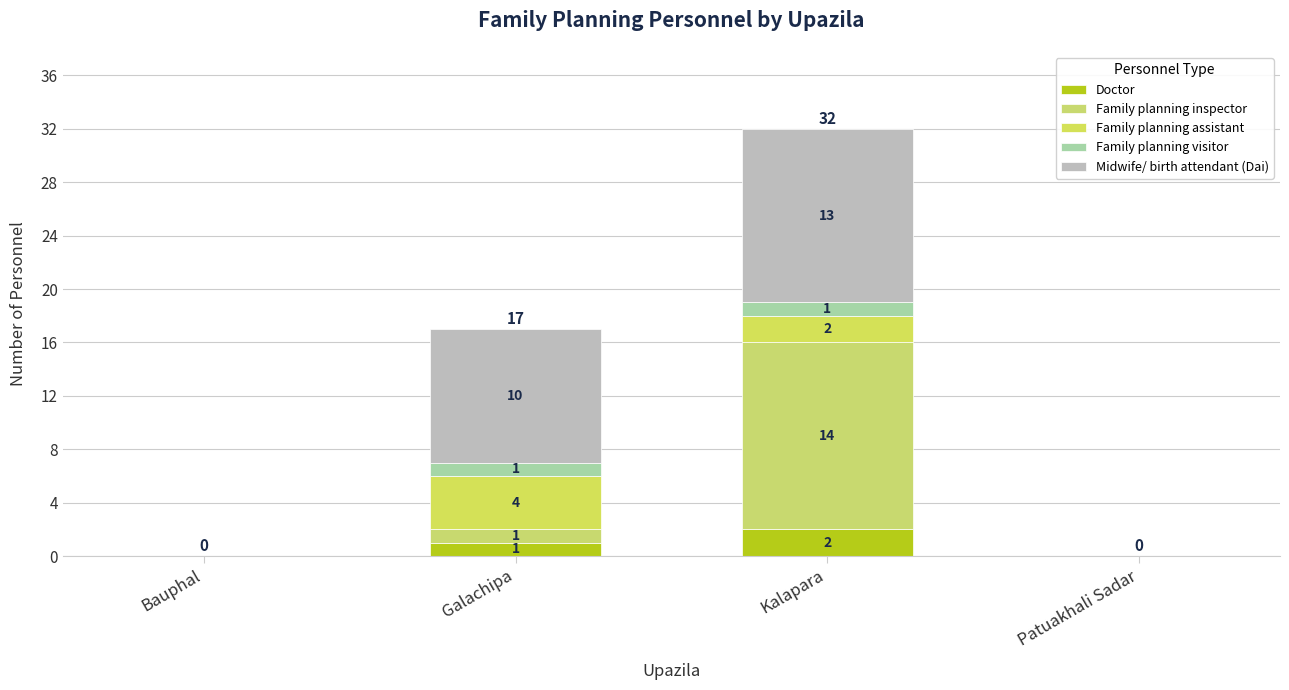

What is the label of the 4th bar from the left?

Patuakhali Sadar